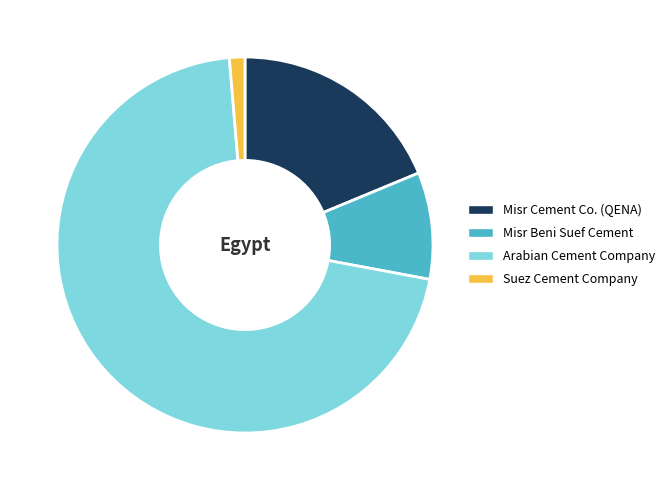

Approximately how many times larger is the value at Misr Beni Suef Cement compared to Misr Cement Co. (QENA)?

0.5